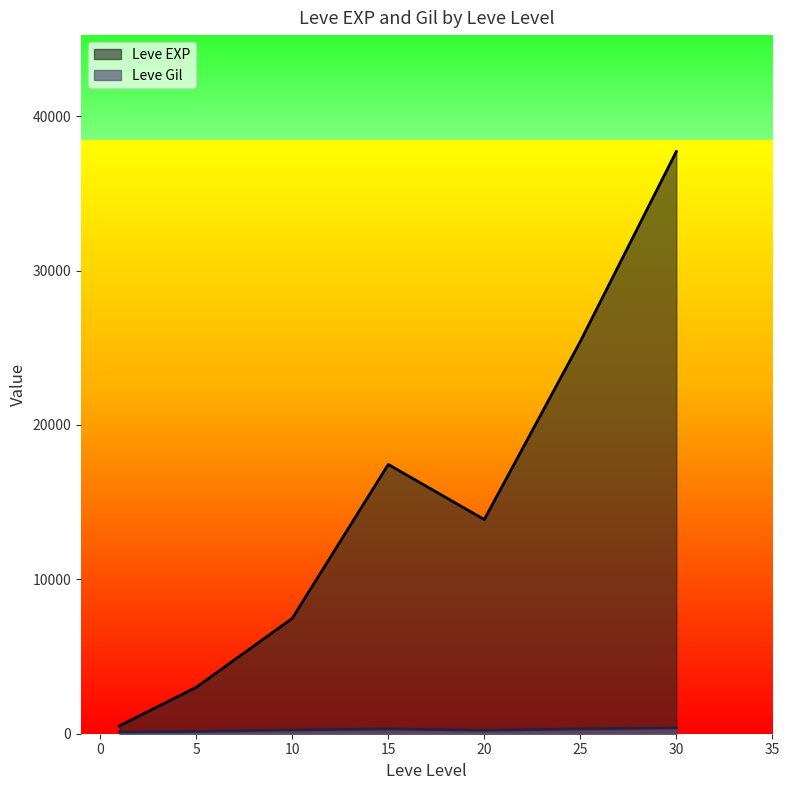

How many lines are shown in the chart?

2